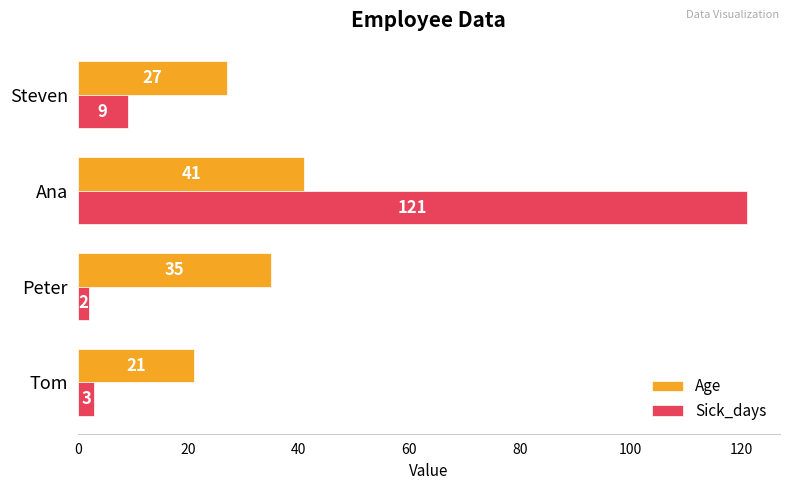

Count the Age values in the range 27 to 41.

3